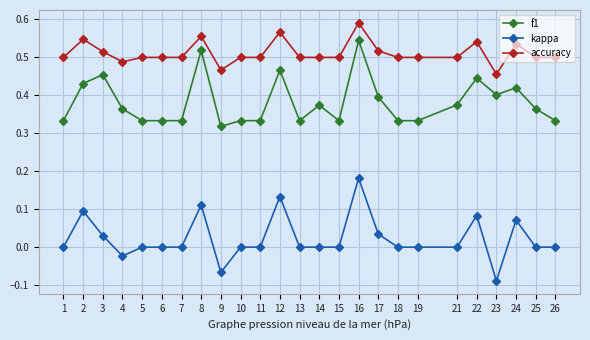

What is the sum of all f1 values?

9.5